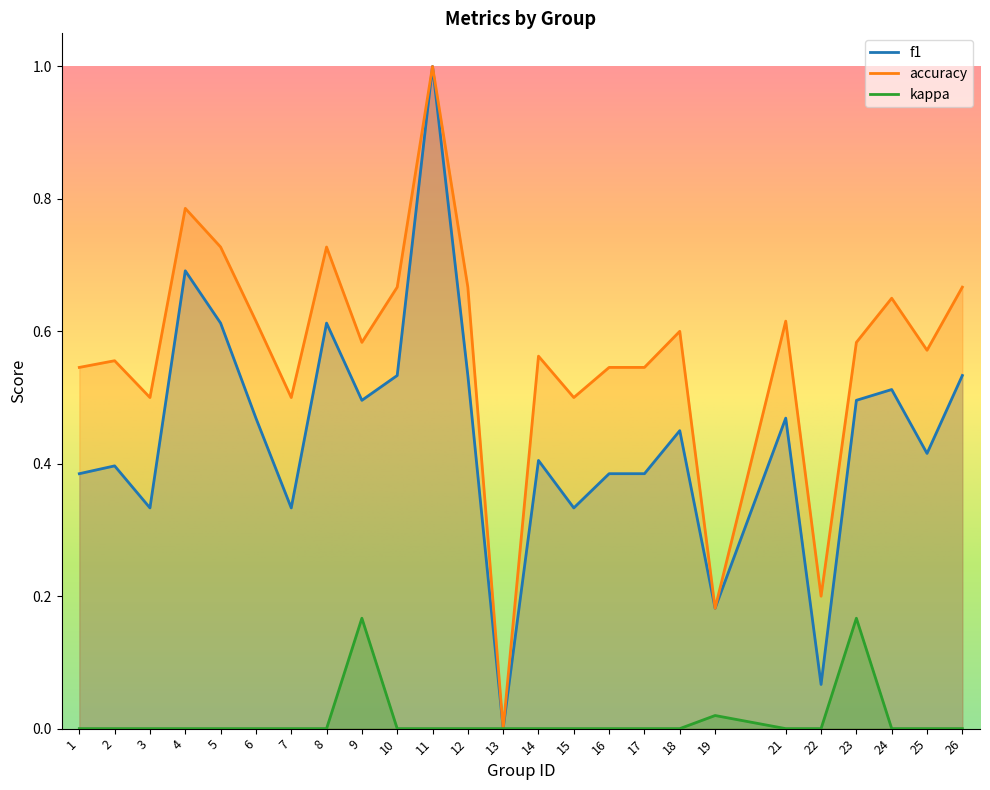

Rank the series by their maximum value, from lowest to highest.

kappa, f1, accuracy